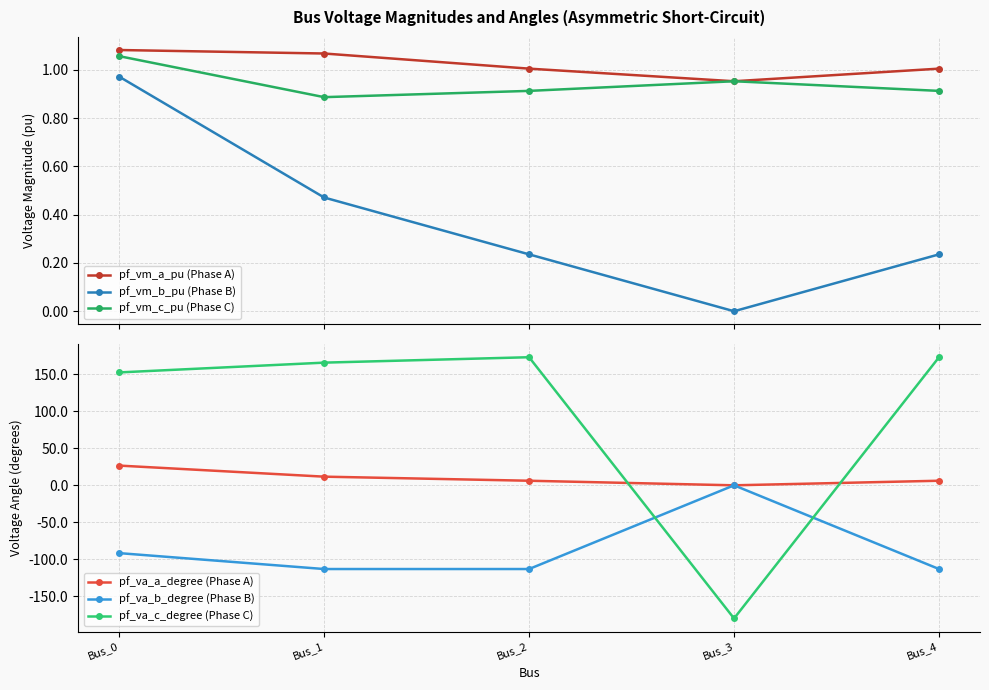

What is the sum of the pf_va_c_degree (Phase C) values at Bus_1 and Bus_3?

-14.1